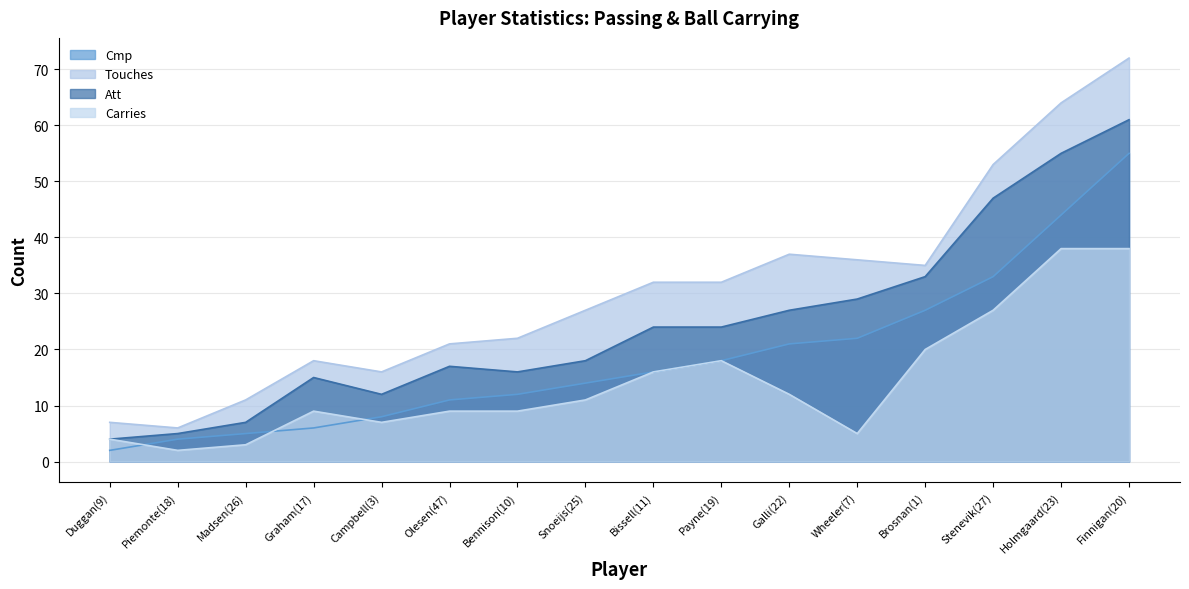

Rank the categories by Cmp value from highest to lowest.

Finnigan(20), Holmgaard(23), Stenevik(27), Brosnan(1), Wheeler(7), Galli(22), Payne(19), Bissell(11), Snoeijs(25), Bennison(10), Olesen(47), Campbell(3), Graham(17), Madsen(26), Piemonte(18), Duggan(9)